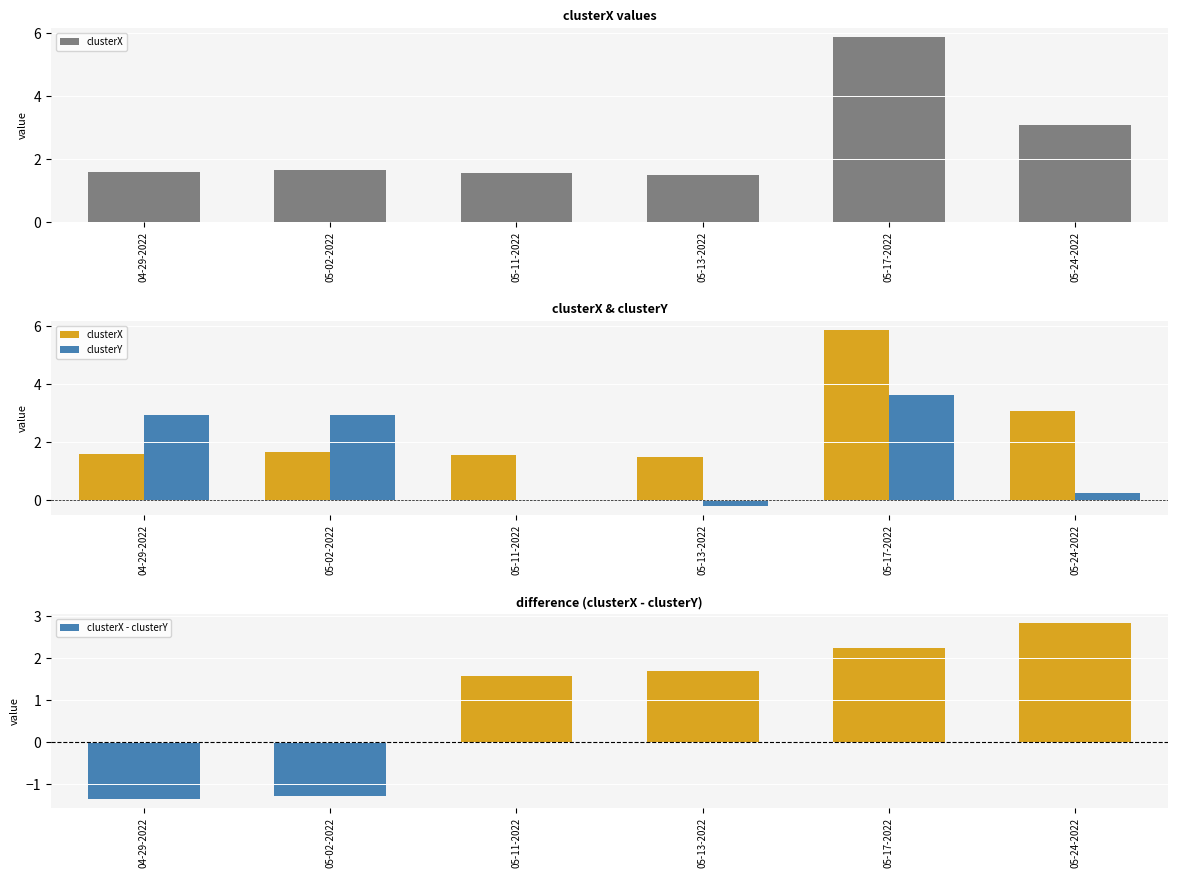

Between 04-29-2022 and 05-24-2022, which series saw the biggest shift?

clusterX - clusterY